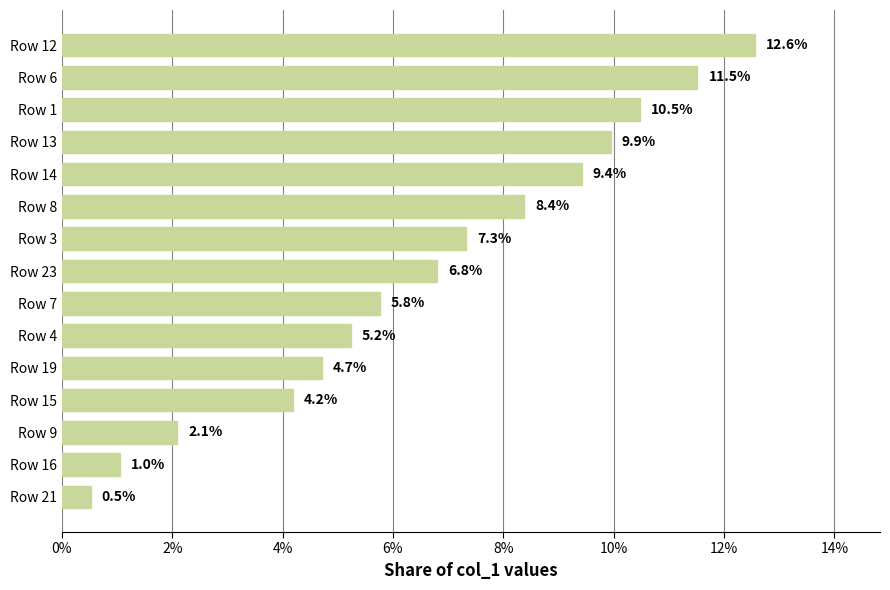

What is the minimum value shown in the chart?

0.5